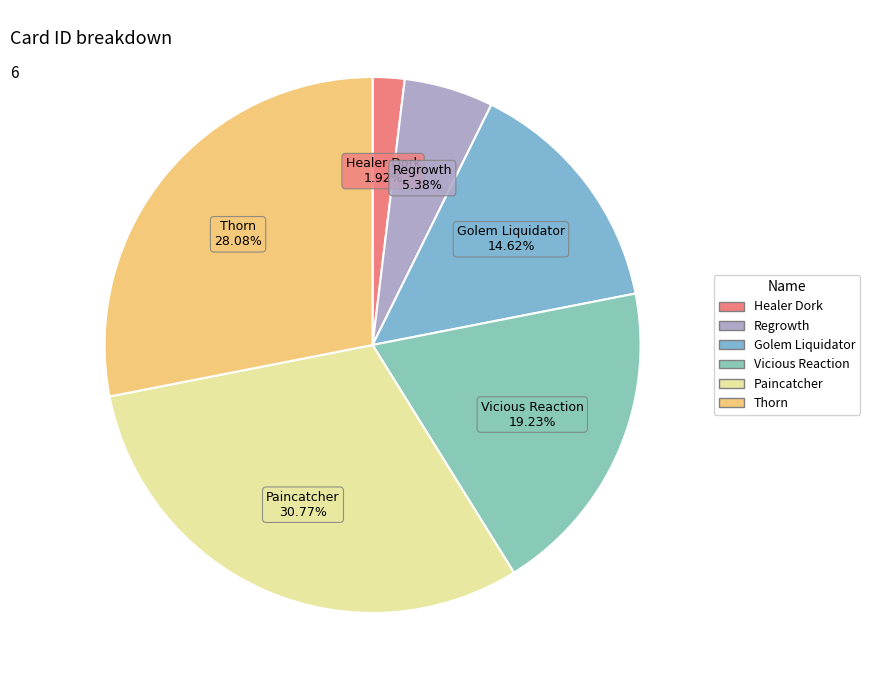

To the nearest percent, what percentage of the pie is Healer Dork?

2%